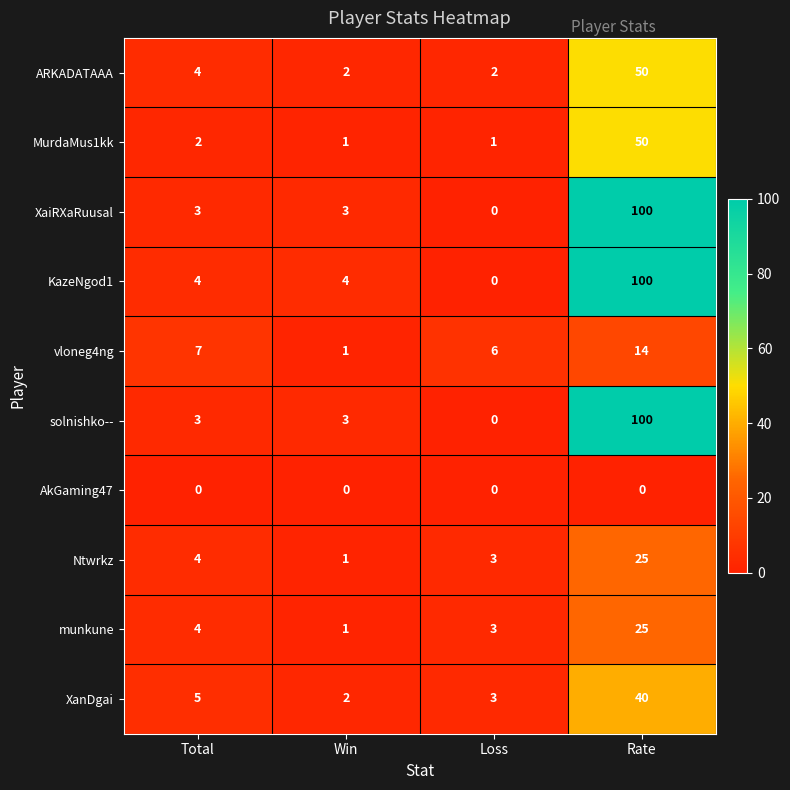

At which category is the sum across all series the highest?

Rate